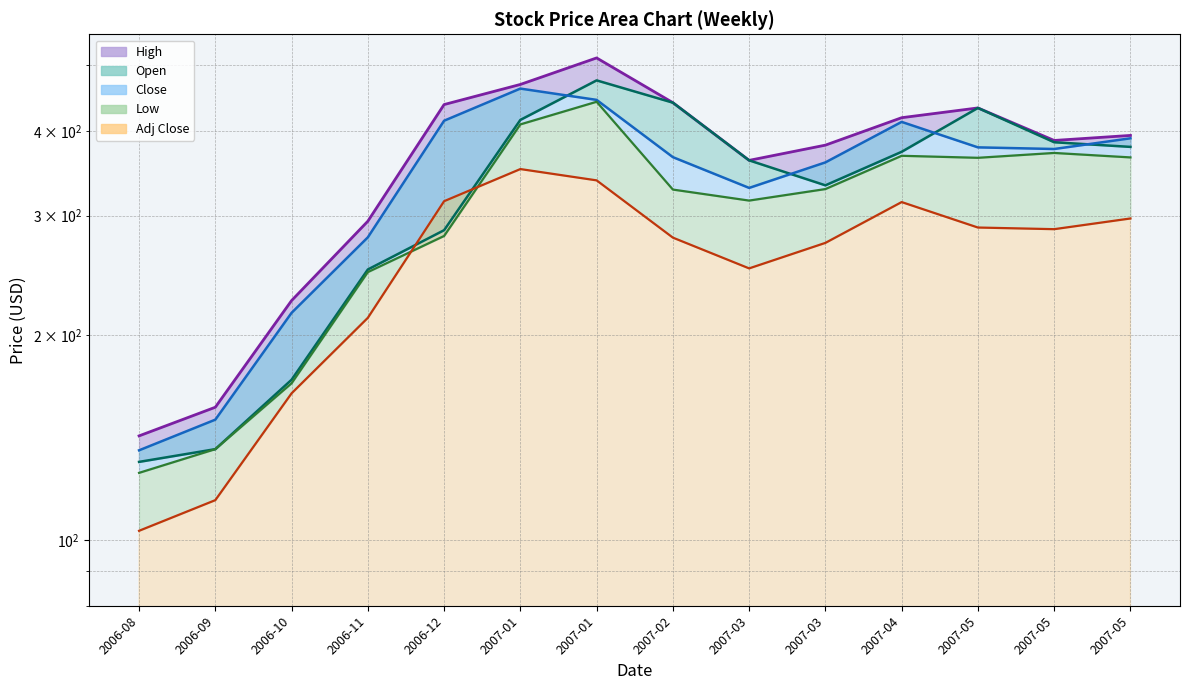

What is the difference between the maximum and minimum values in the Adj Close series?

248.2